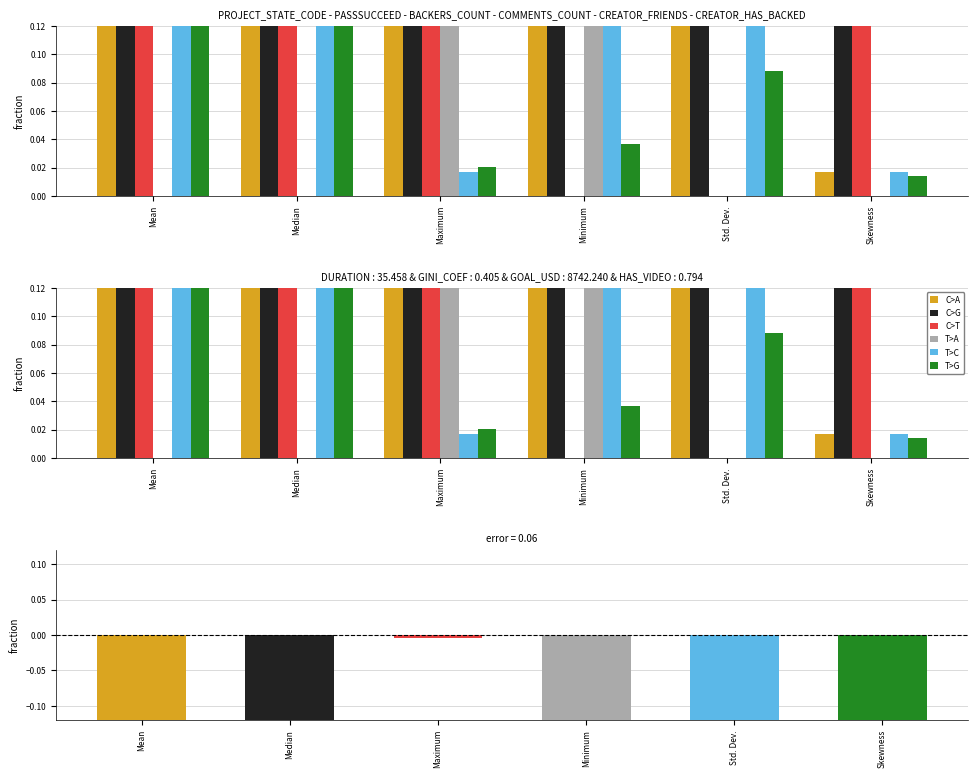

Reading left to right, list all the values displayed in this chart.

C>A: Mean=0.5	Median=0.4	Maximum=0.4	Minimum=0.5	Std. Dev.=0.4	Skewness=0.0
C>G: Mean=1.0	Median=1.0	Maximum=0.4	Minimum=1.0	Std. Dev.=1.0	Skewness=0.4
C>T: Mean=1.0	Median=0.5	Maximum=0.4	Minimum=0.0	Std. Dev.=0.0	Skewness=0.3
T>A: Mean=0.0	Median=0.0	Maximum=0.3	Minimum=0.5	Std. Dev.=0.0	Skewness=0.0
T>C: Mean=0.2	Median=0.2	Maximum=0.0	Minimum=0.2	Std. Dev.=0.2	Skewness=0.0
T>G: Mean=1.0	Median=0.5	Maximum=0.0	Minimum=0.0	Std. Dev.=0.1	Skewness=0.0